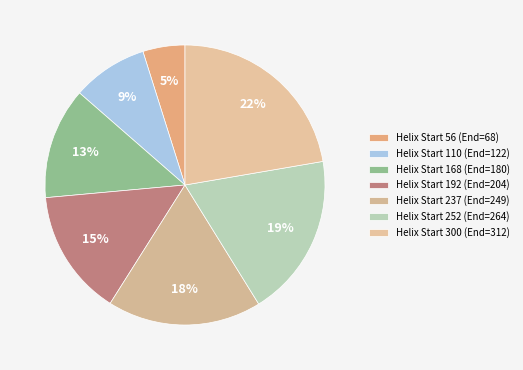

Which slice is the largest?

Helix Start 300 (End=312)